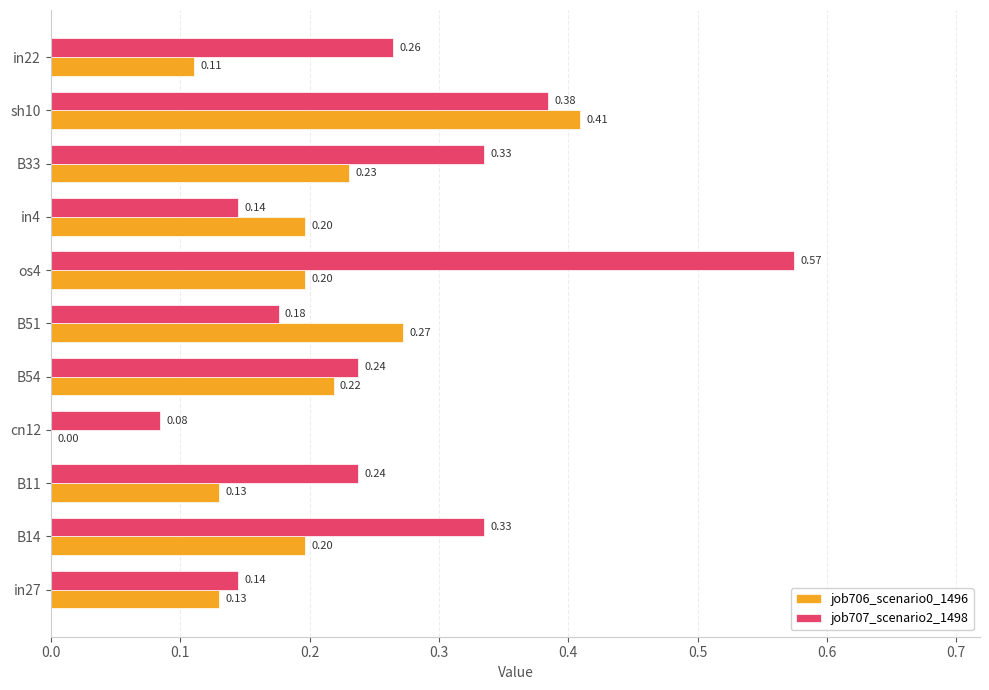

What is the sum of all job706_scenario0_1496 values?

2.1